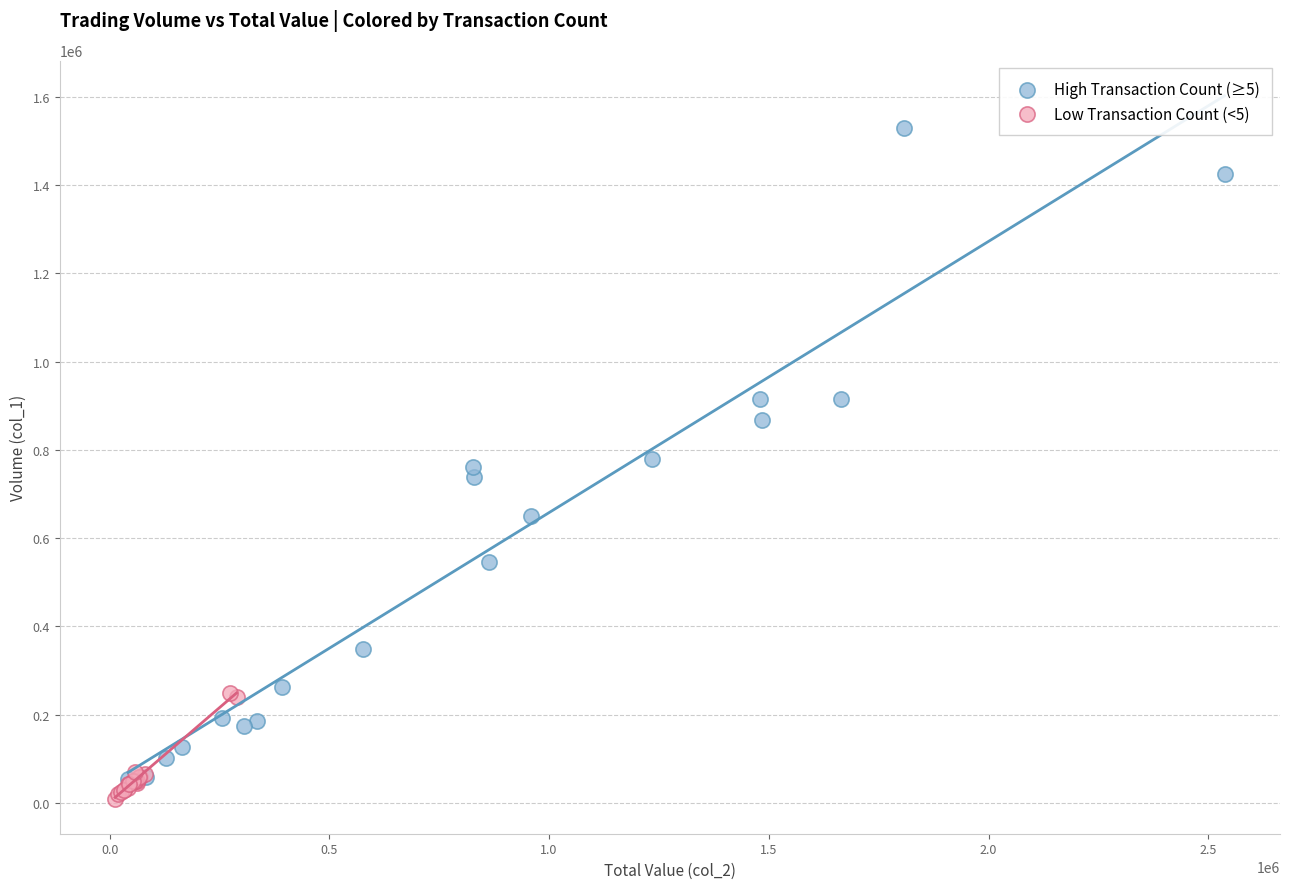

Which series has the largest Y range (max minus min)?

High Transaction Count (≥5)